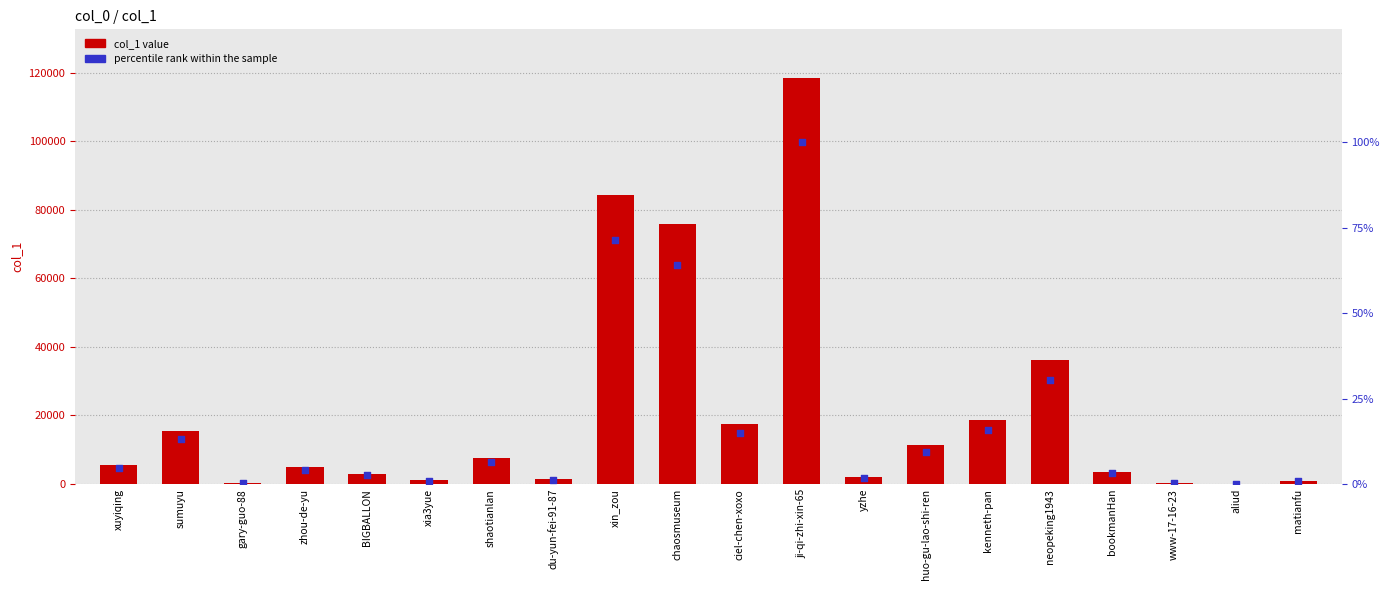

Which series reaches the minimum Y coordinate?

percentile rank